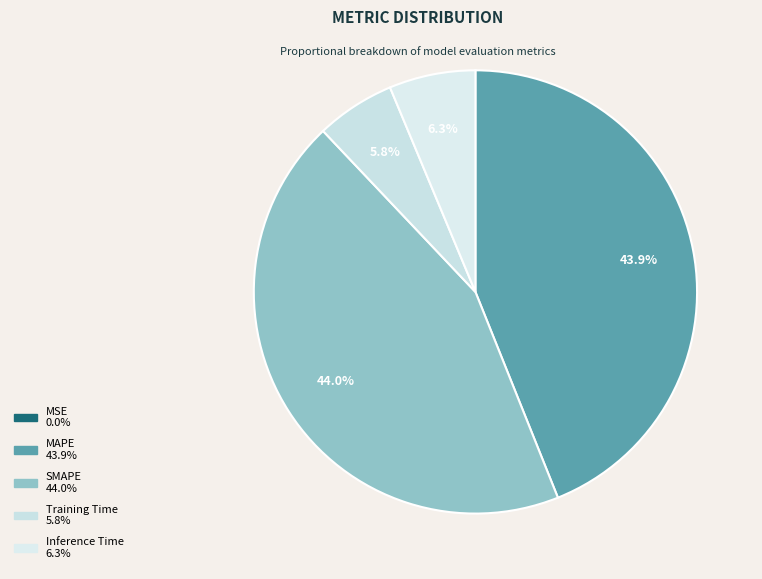

How many slices are in this pie chart?

5